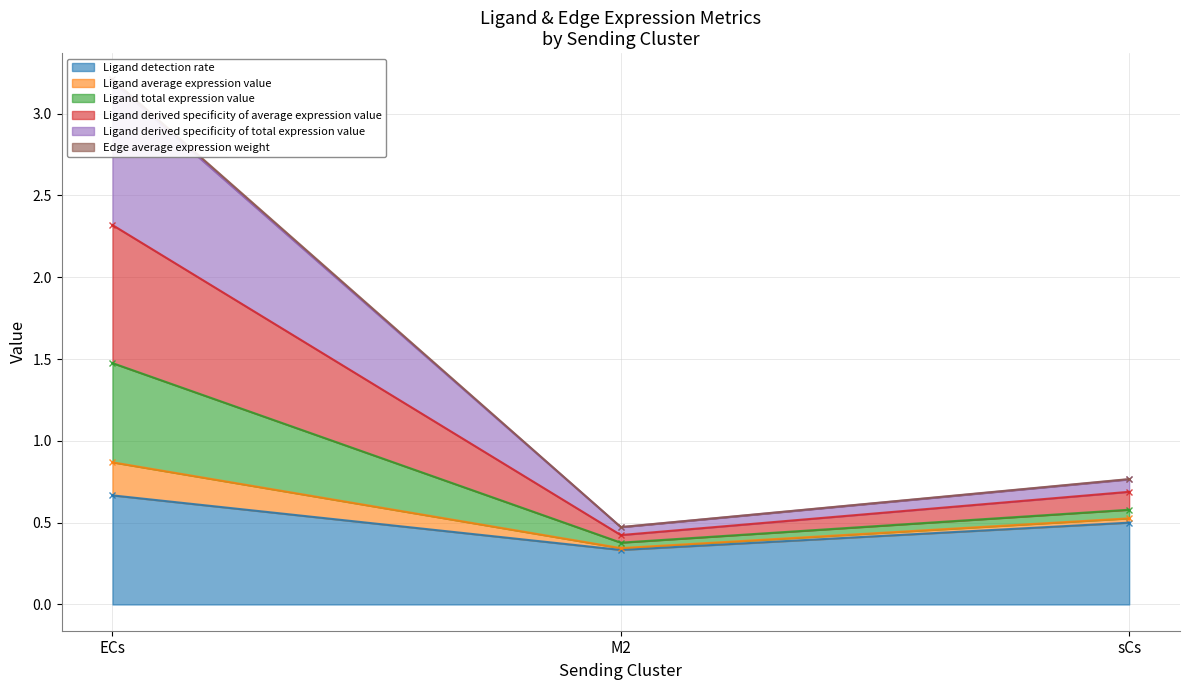

What is the label of the 1st point from the left?

ECs